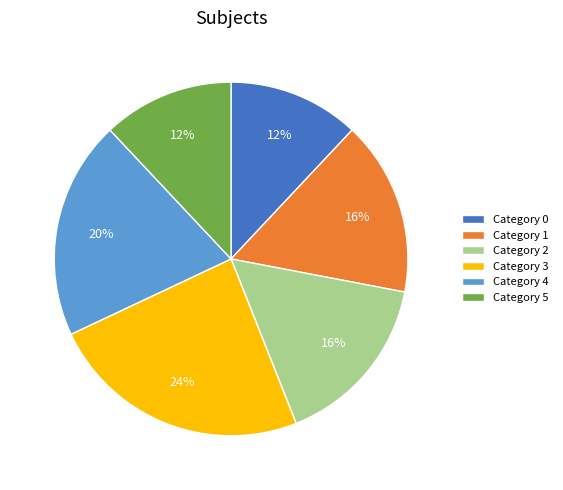

How many segments does this pie chart have?

6